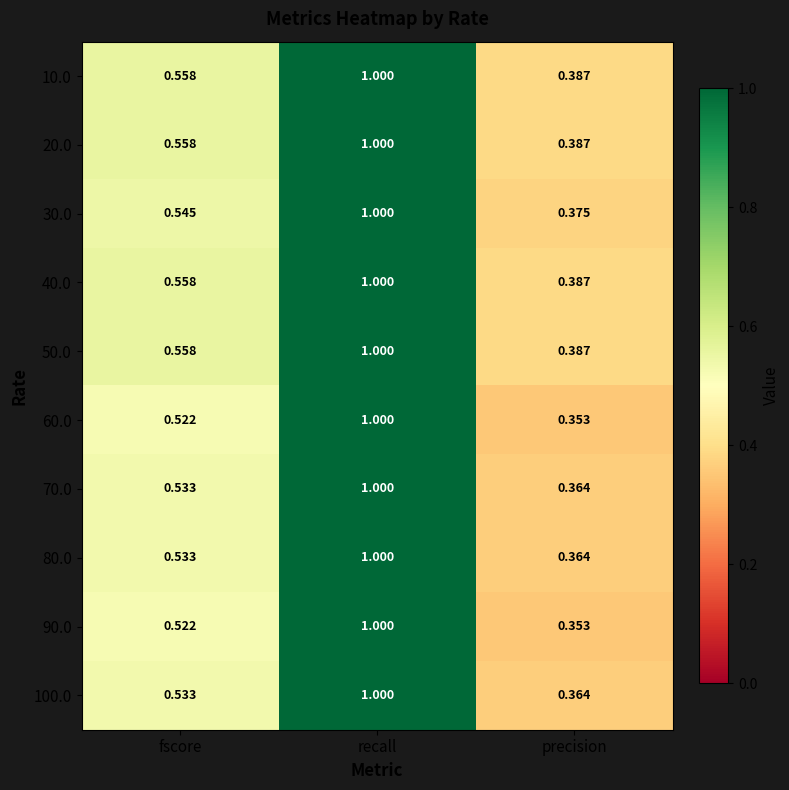

At which category does the chart reach its peak across all series?

recall